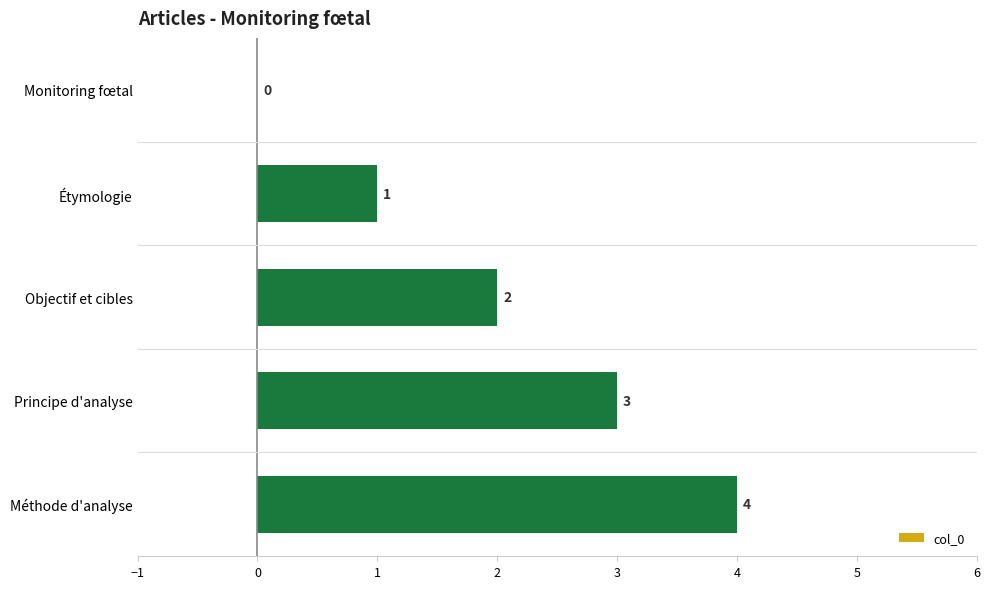

What is the maximum value shown in the chart?

4